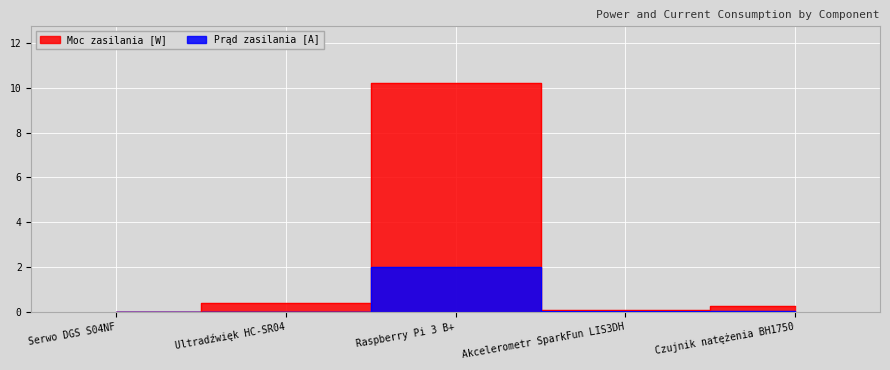

What is the difference between the second highest and second lowest values in the Moc zasilania [W] series?

0.3